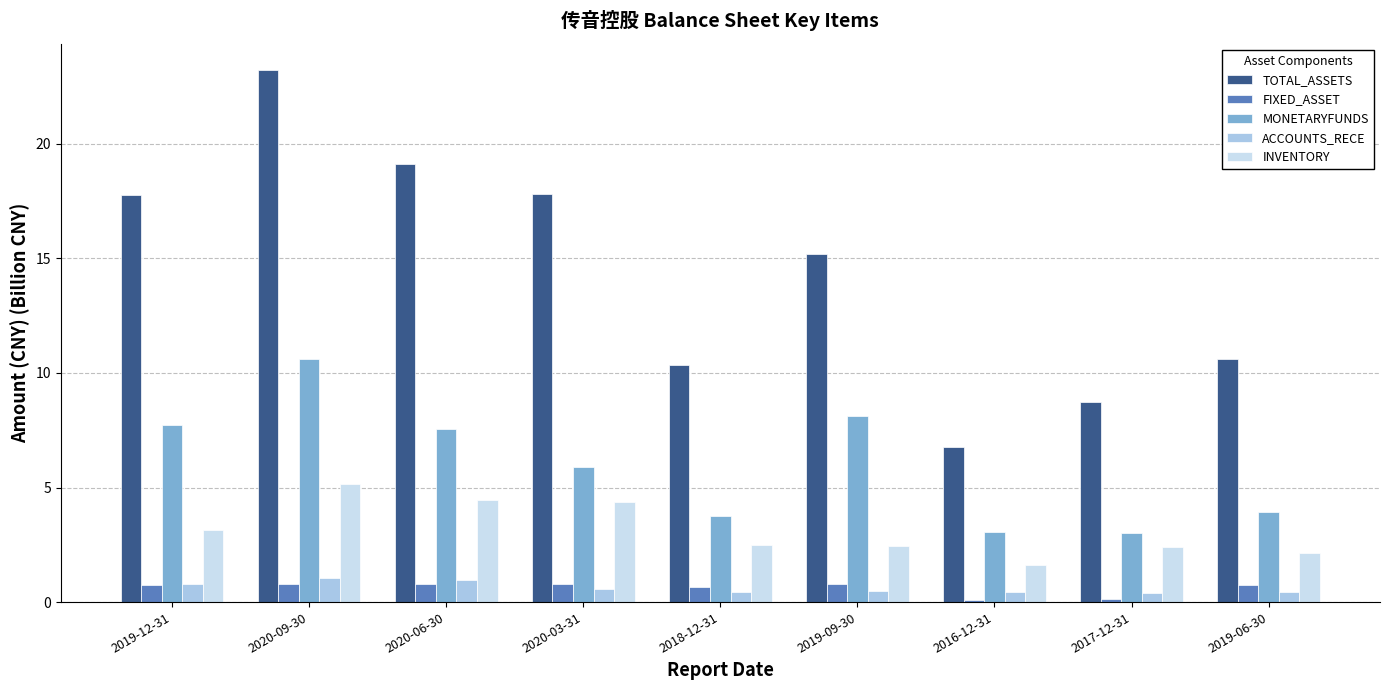

Read the INVENTORY value at 2020-06-30.

4.5